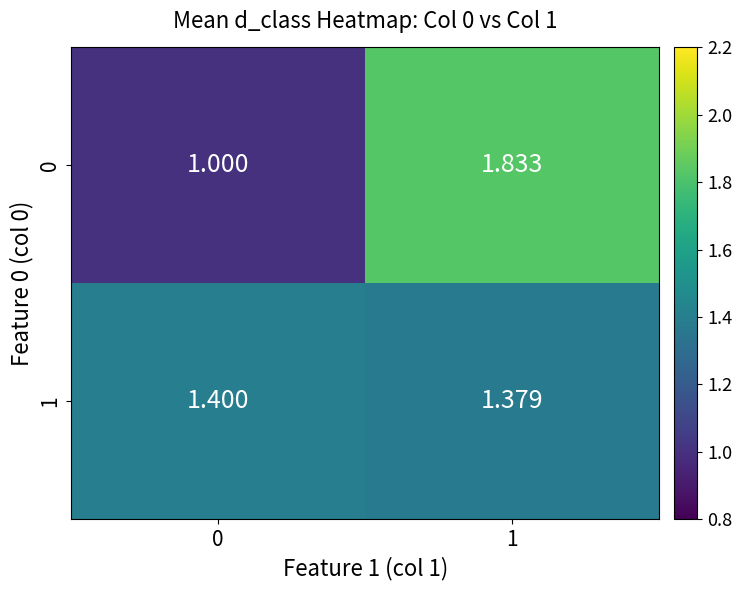

Is the value of 0 at 1 greater than the value of 1 at 1?

Yes